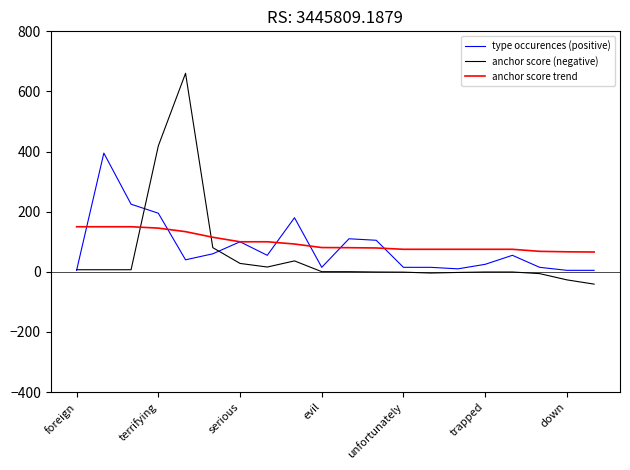

Is this an area chart (filled region under the line)?

No